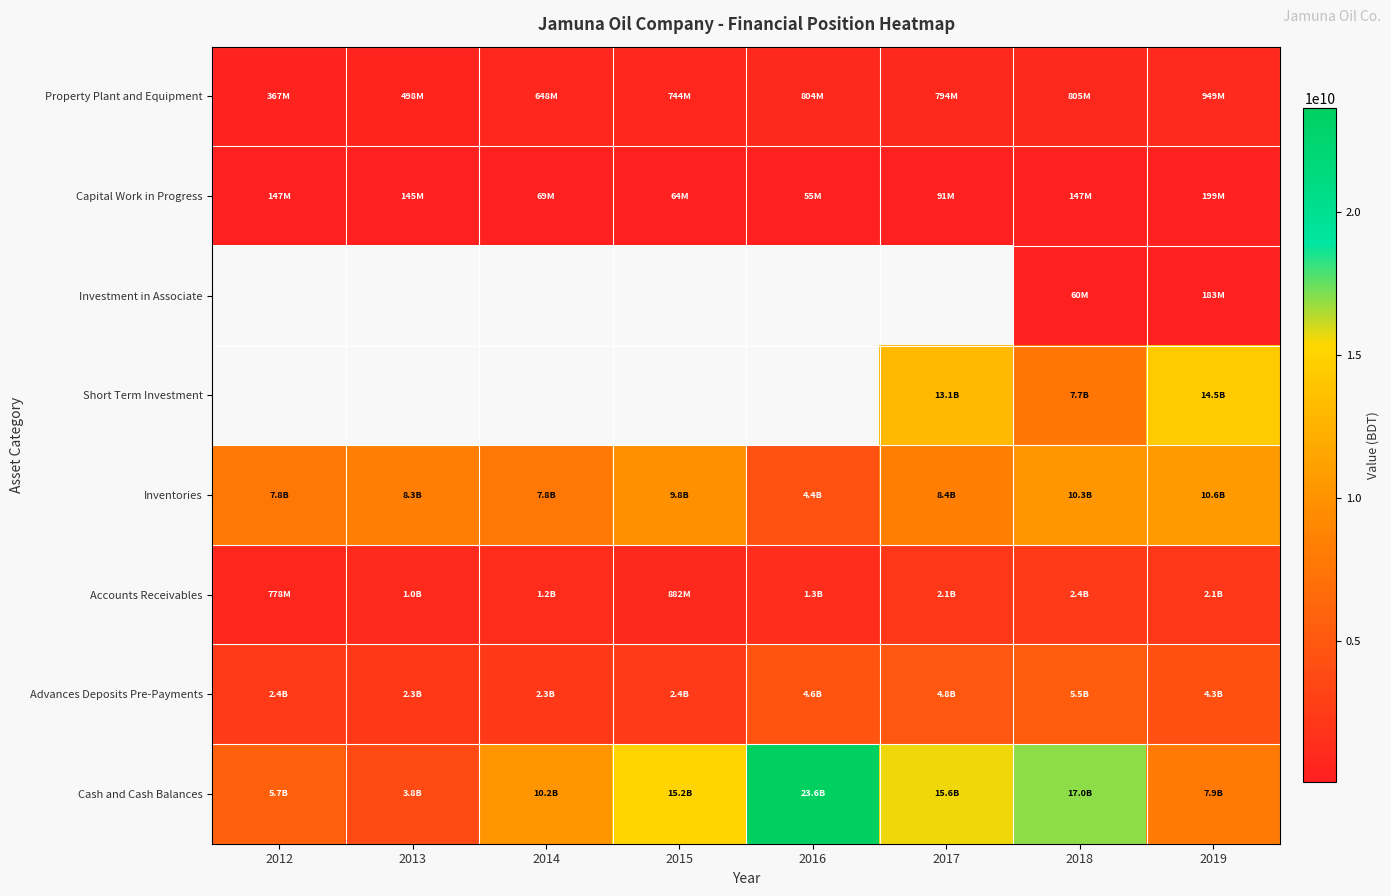

The Capital Work in Progress series shows 213119540.2 at 2013. True or false?

False